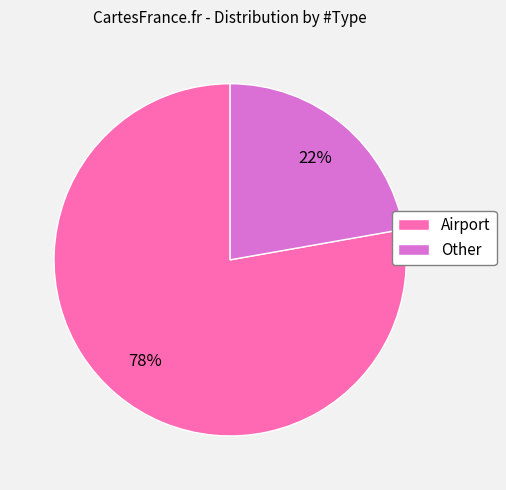

Which has a higher value, Other or Airport?

Airport